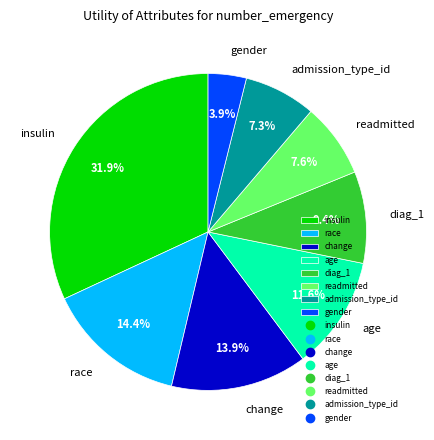

Count the number of slices in the pie.

8